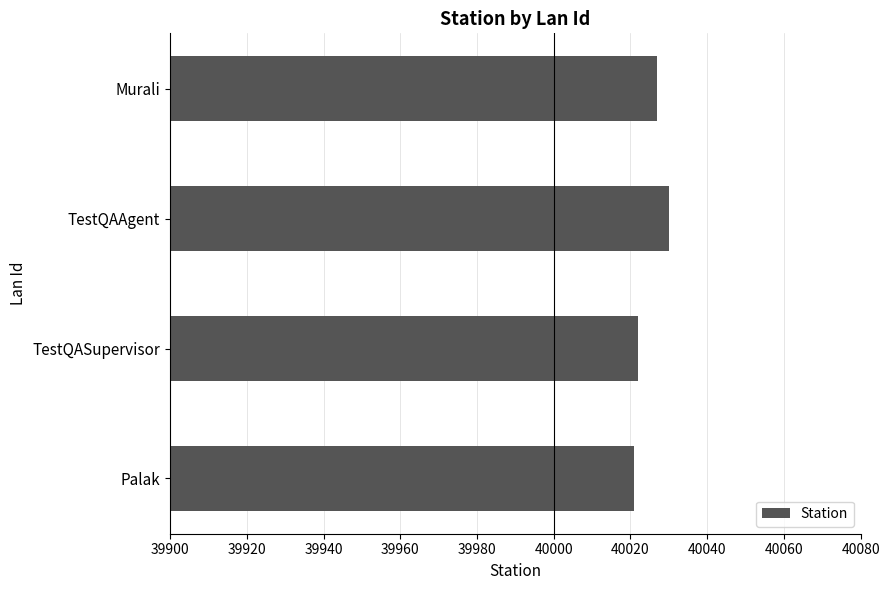

What value does the data have at TestQASupervisor?

40022